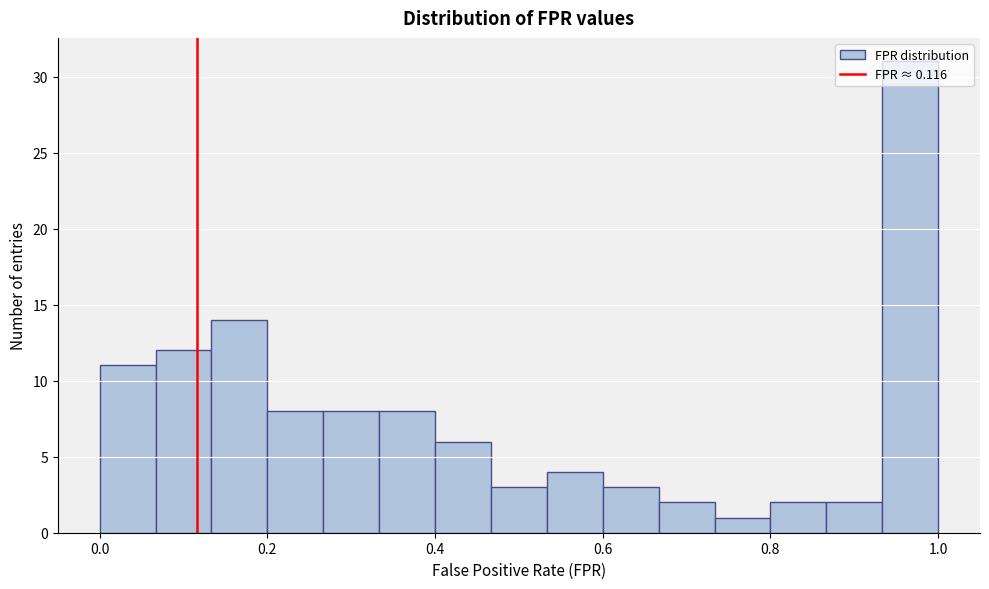

Around what value on the x-axis is the tallest bar? Give the approximate position of its centre, as read against the axis.

0.96